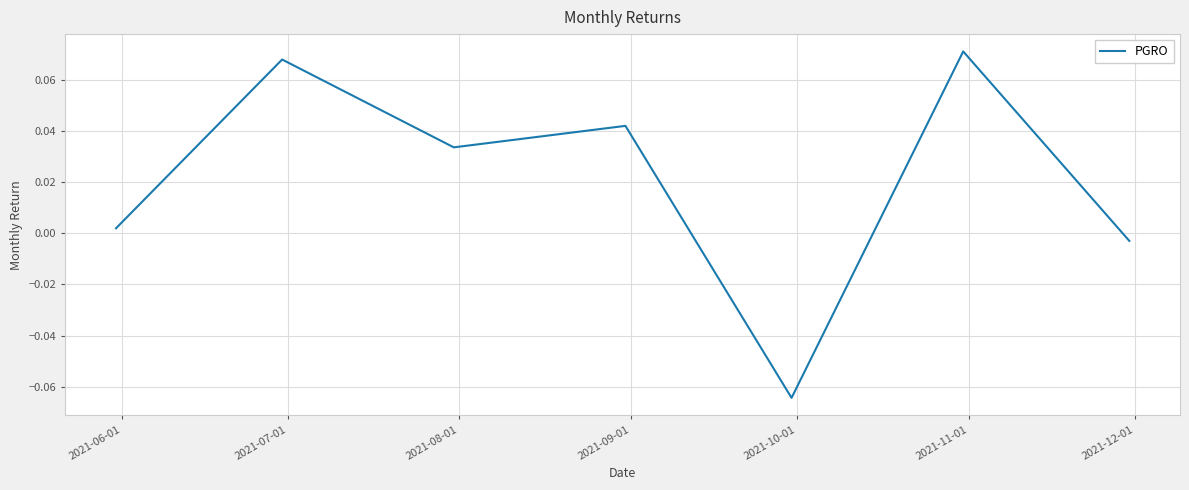

True or false: the data has more than 0 interior local peaks.

True